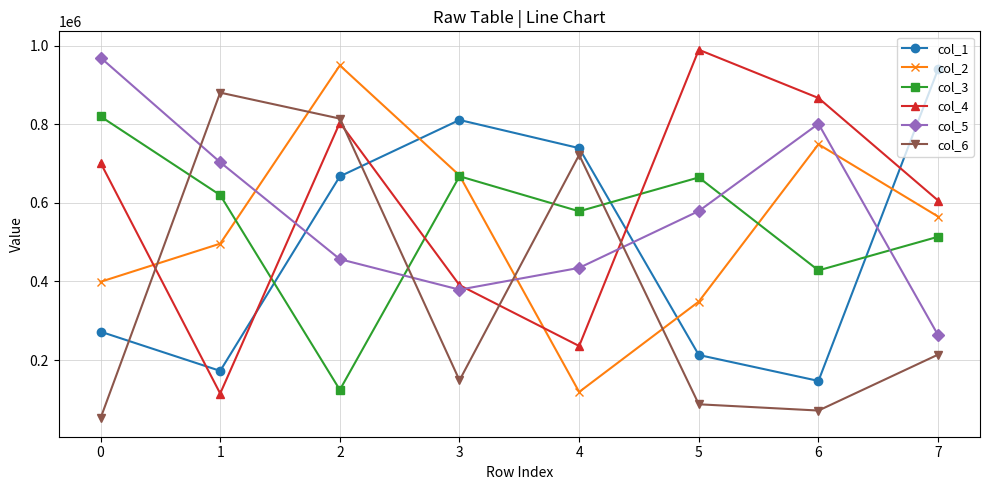

After their last crossing, which series has the higher values: col_1 or col_3?

col_1